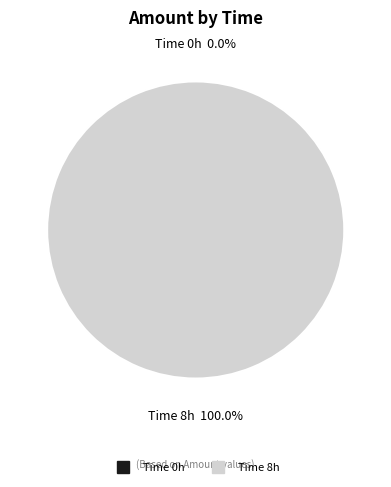

How many segments does this pie chart have?

2